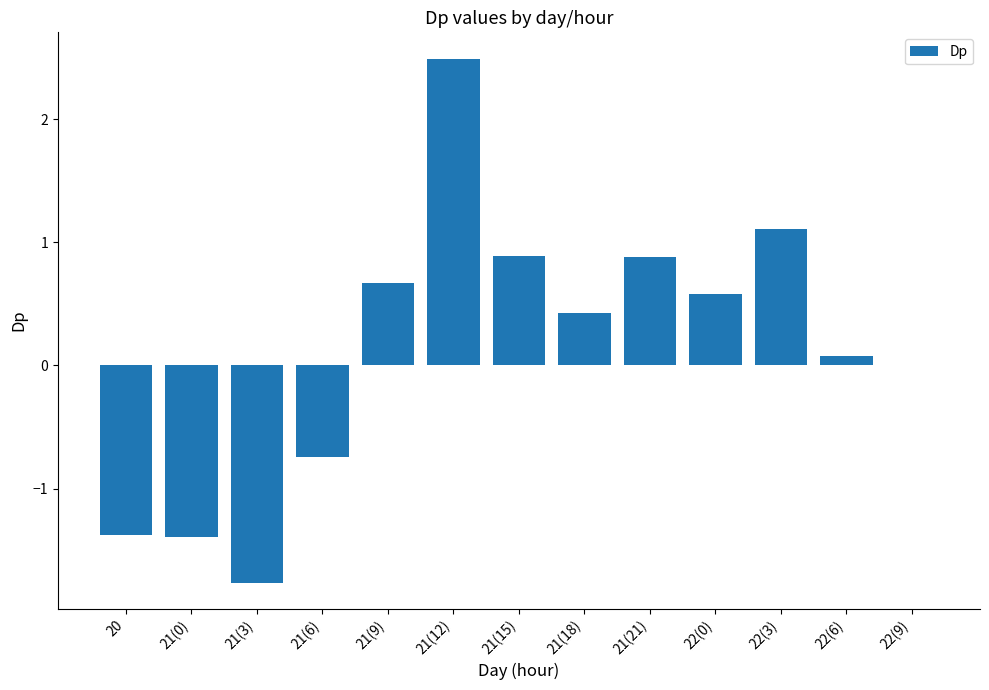

The value at 20 is -0.4. True or false?

False